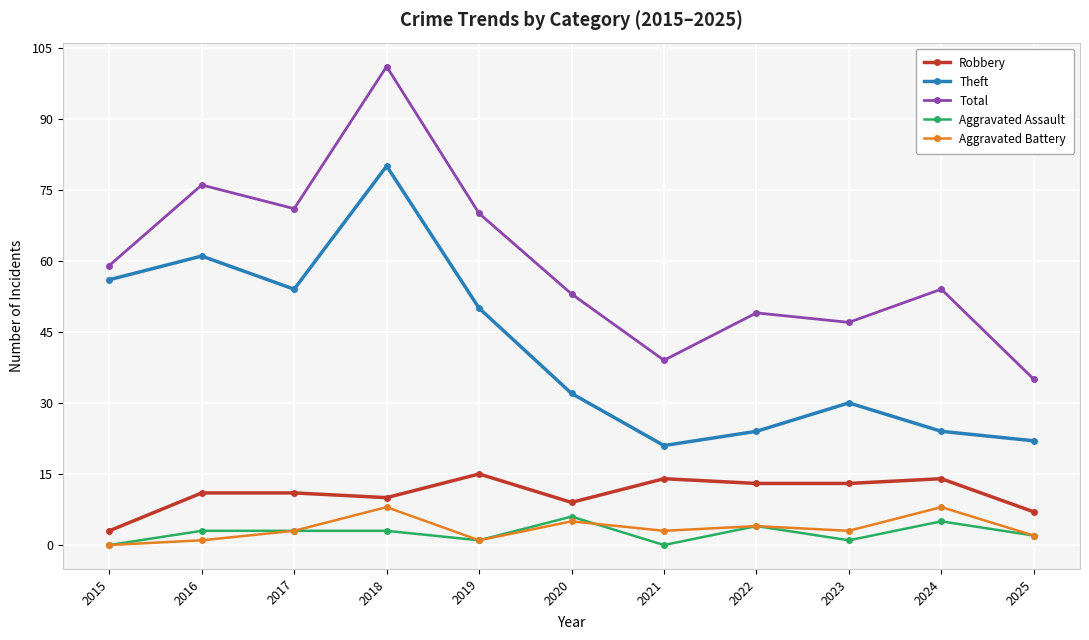

Which category has the highest value across all series?

2018